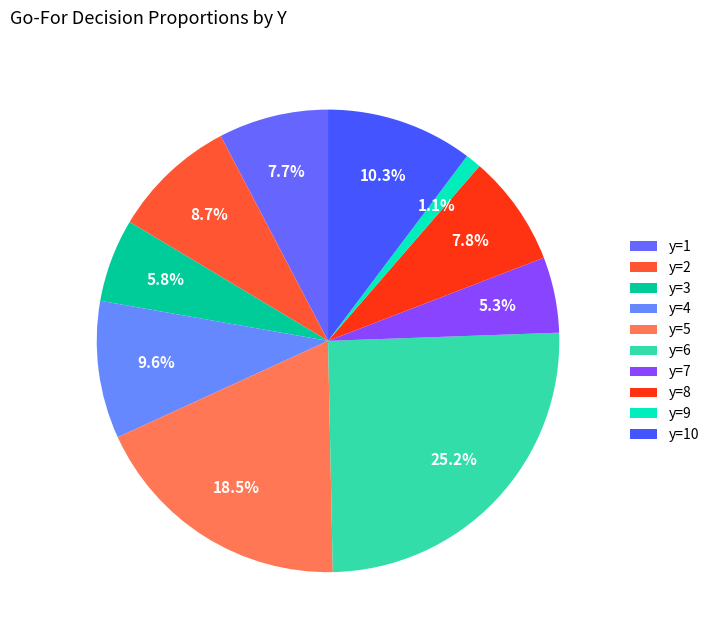

Which has a higher value, y=2 or y=8?

y=2